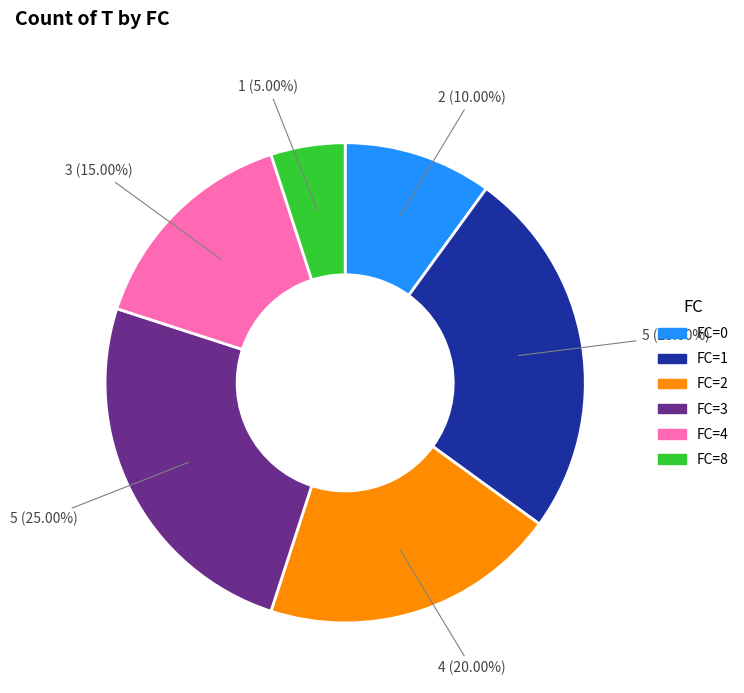

Is the sum of FC=8 and FC=0 greater than half?

No